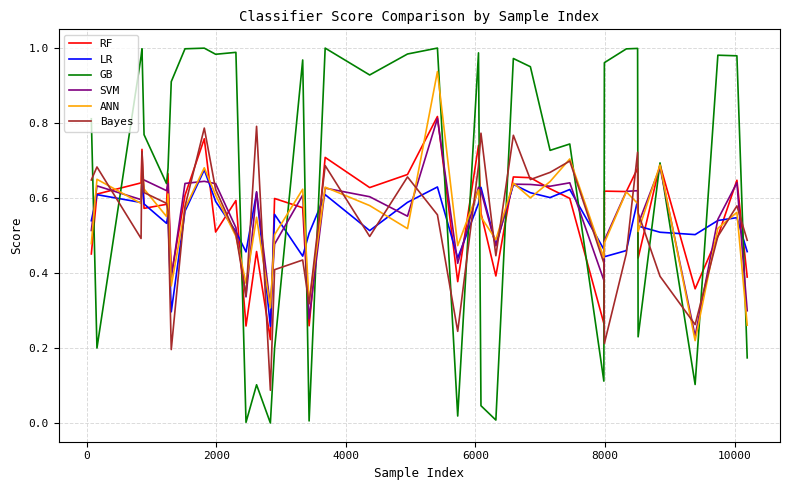

In Bayes, how many points are lower than both neighbors (excluding endpoints)?

11